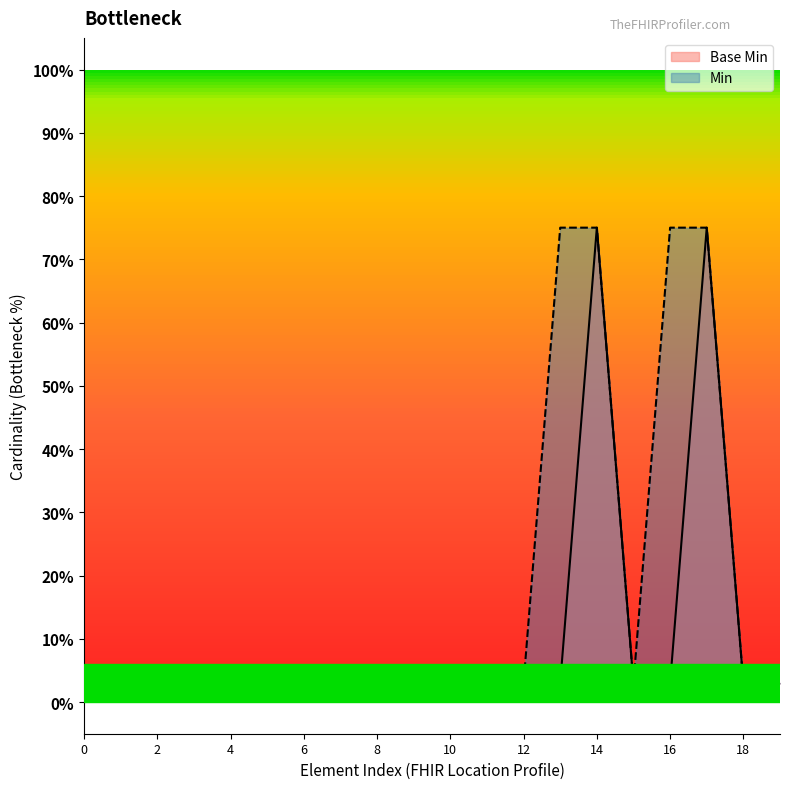

True or false: the data shows 0.1 at 2.

False